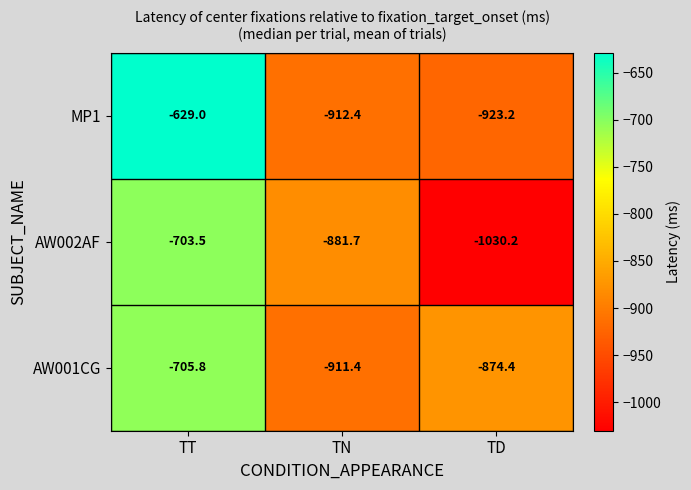

True or false: AW001CG has a value of -705.8 at TT.

True